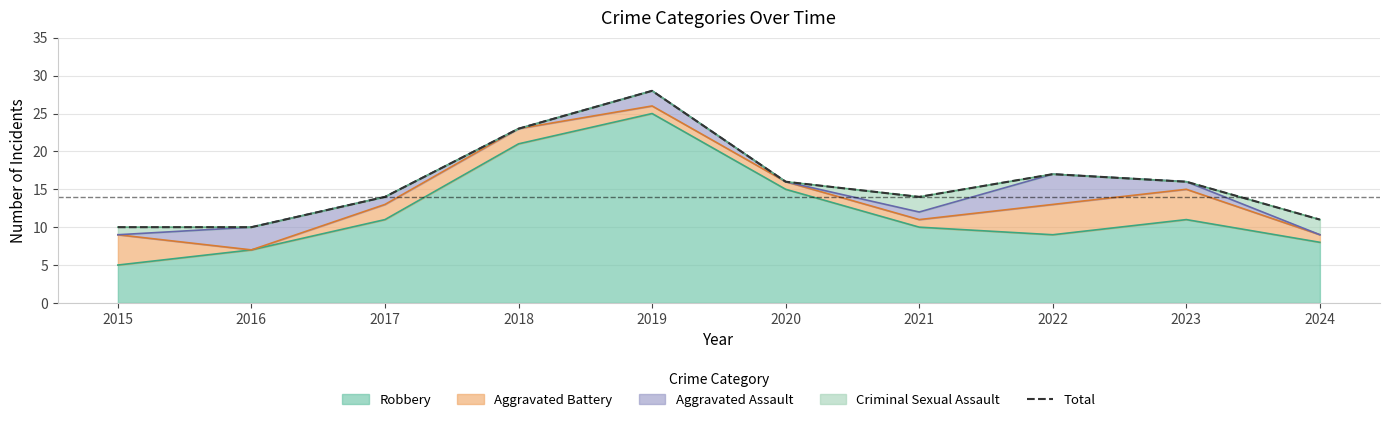

What is the value of the 8th point from the left?

17